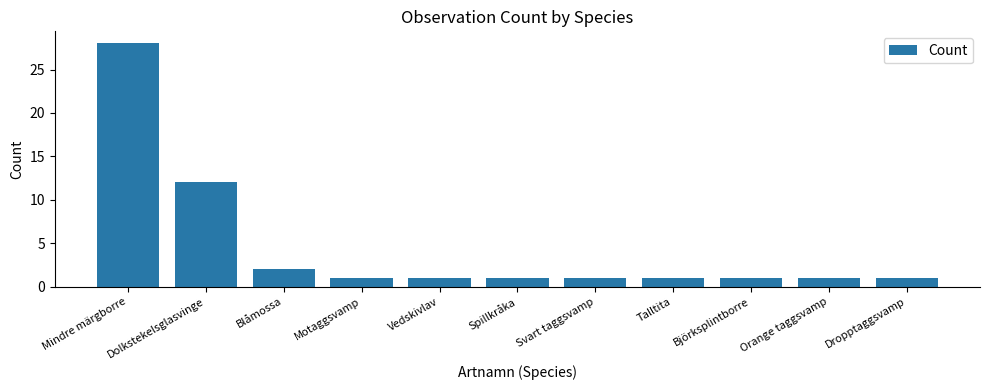

The value at Spillkråka is 1. True or false?

True